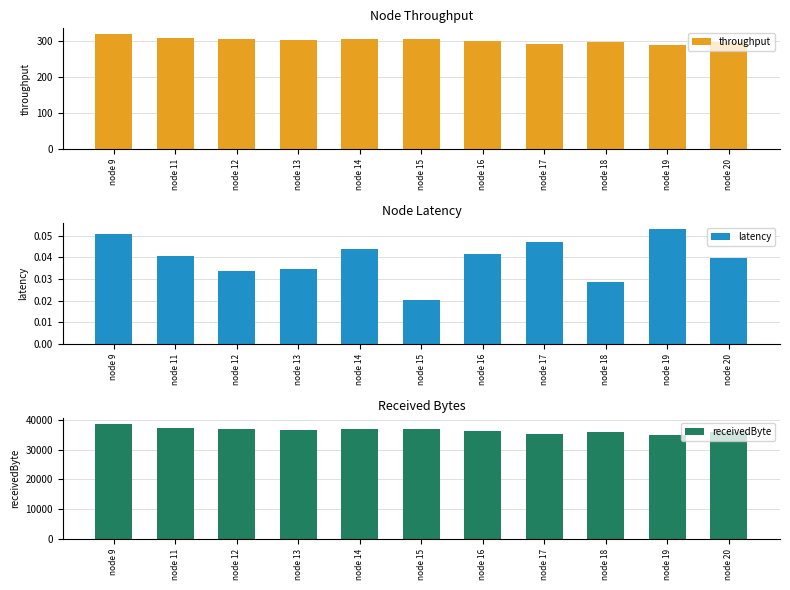

Which label corresponds to the largest value in the chart?

node 9